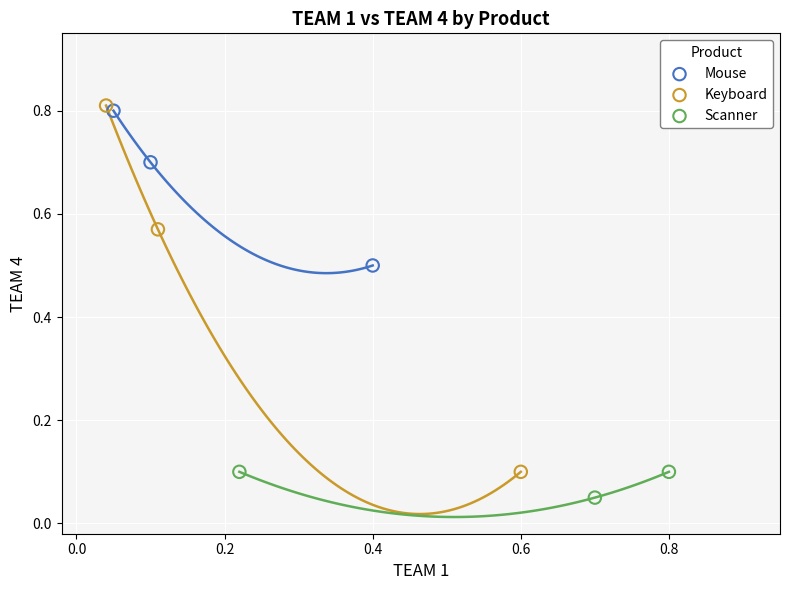

Which series reaches the minimum Y coordinate?

Scanner